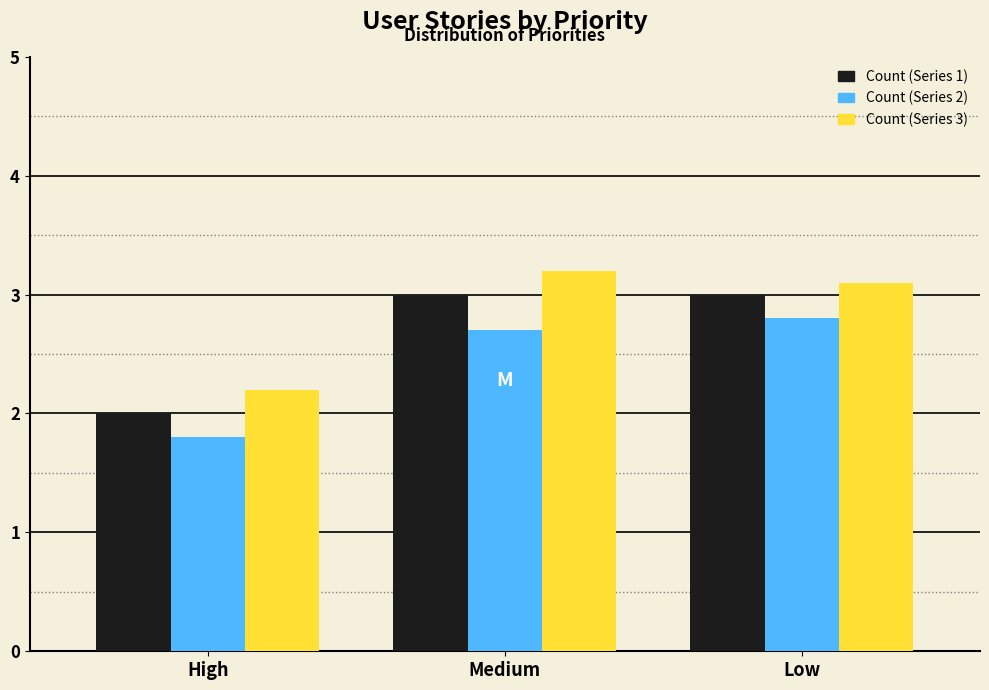

Reading left to right, transcribe all the data shown in this chart.

Count (Series 1): High=2.0	Medium=3.0	Low=3.0
Count (Series 2): High=1.8	Medium=2.7	Low=2.8
Count (Series 3): High=2.2	Medium=3.2	Low=3.1